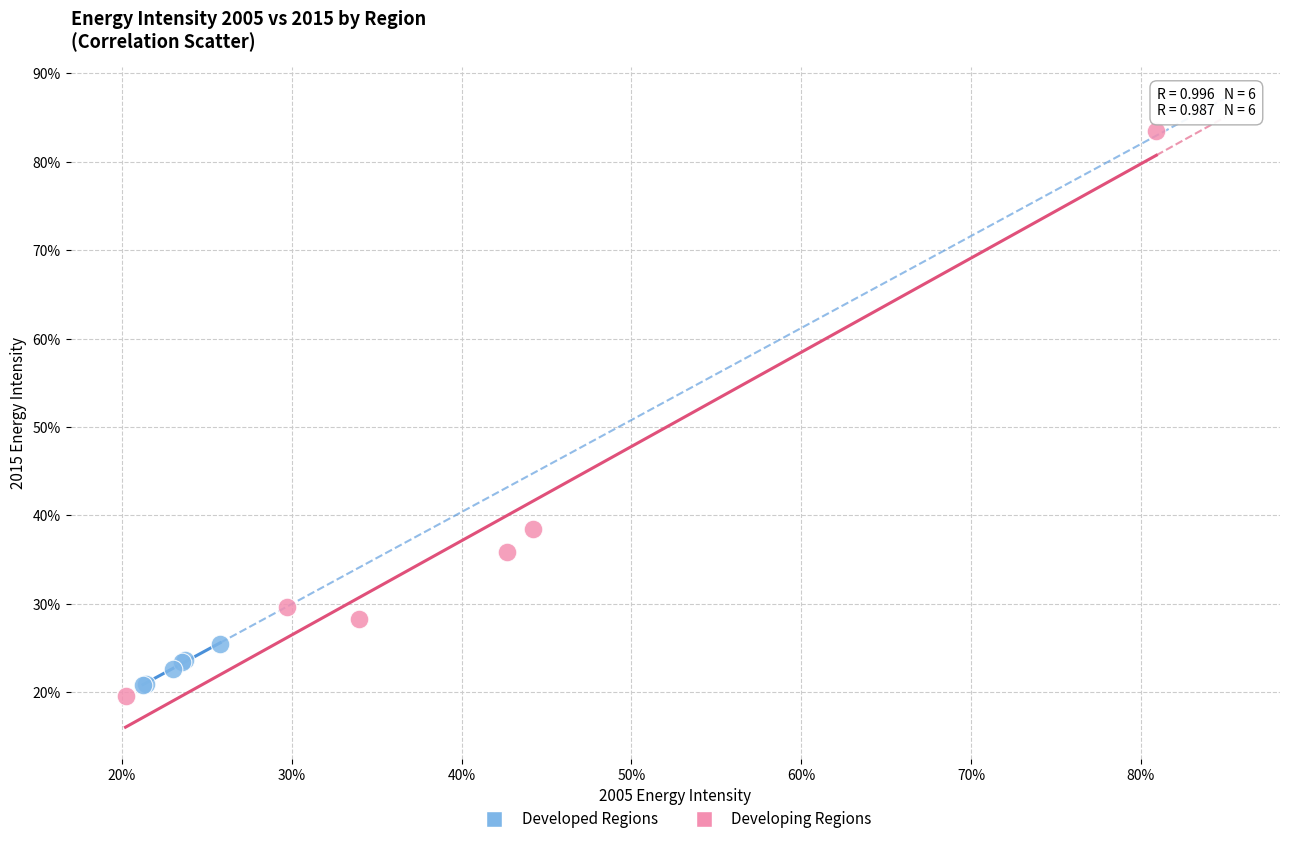

Which series reaches the maximum Y coordinate?

Developing Regions